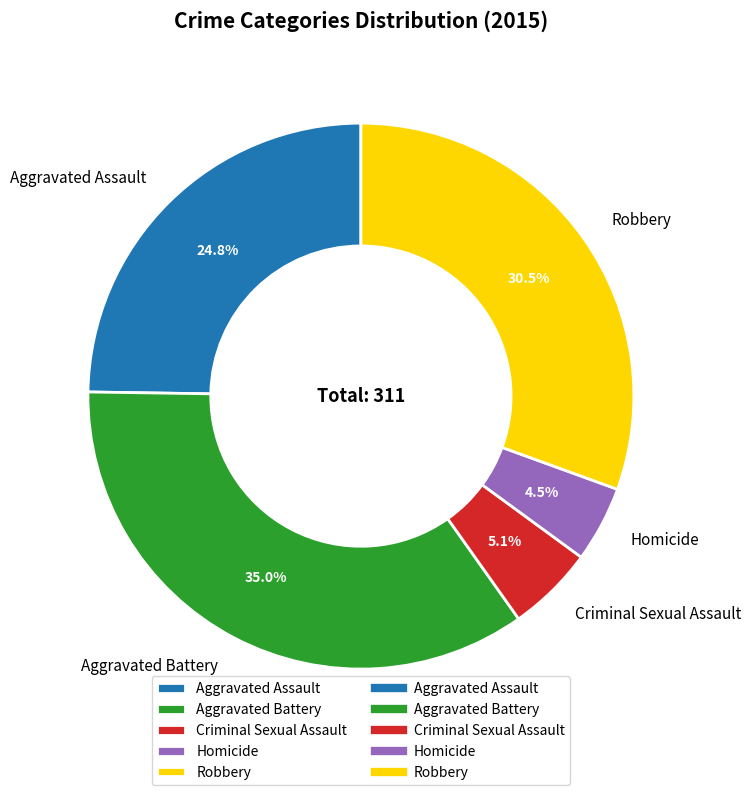

Which category has the smallest portion of the pie?

Homicide